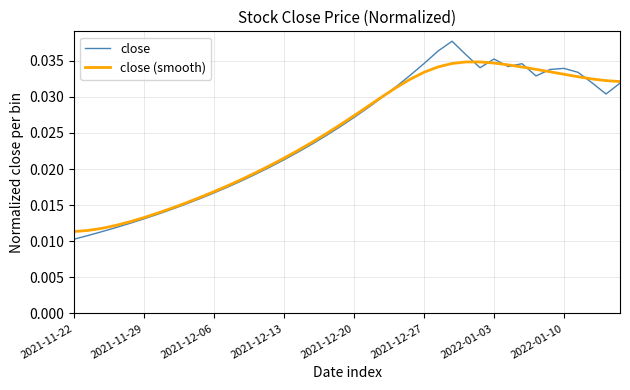

List the series in order of their peak value, lowest first.

close (smooth), close